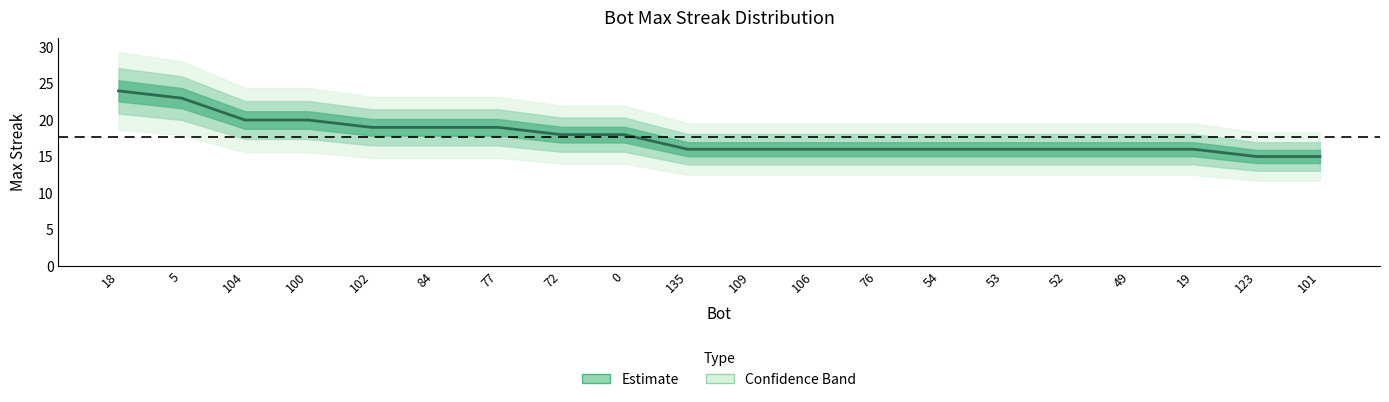

Count the values in the range 16 to 19.

14